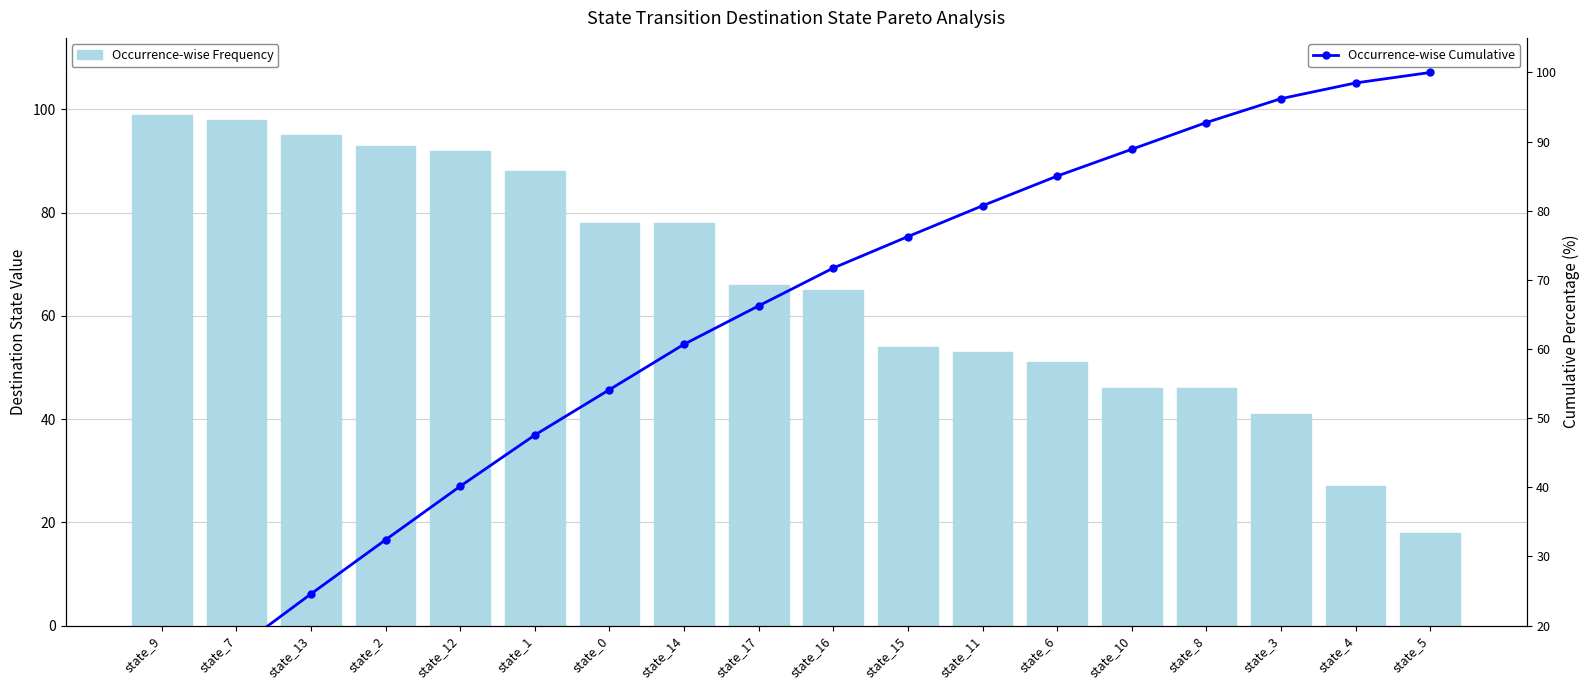

True or false: Occurrence-wise Cumulative has a value of 8.3 at state_9.

True